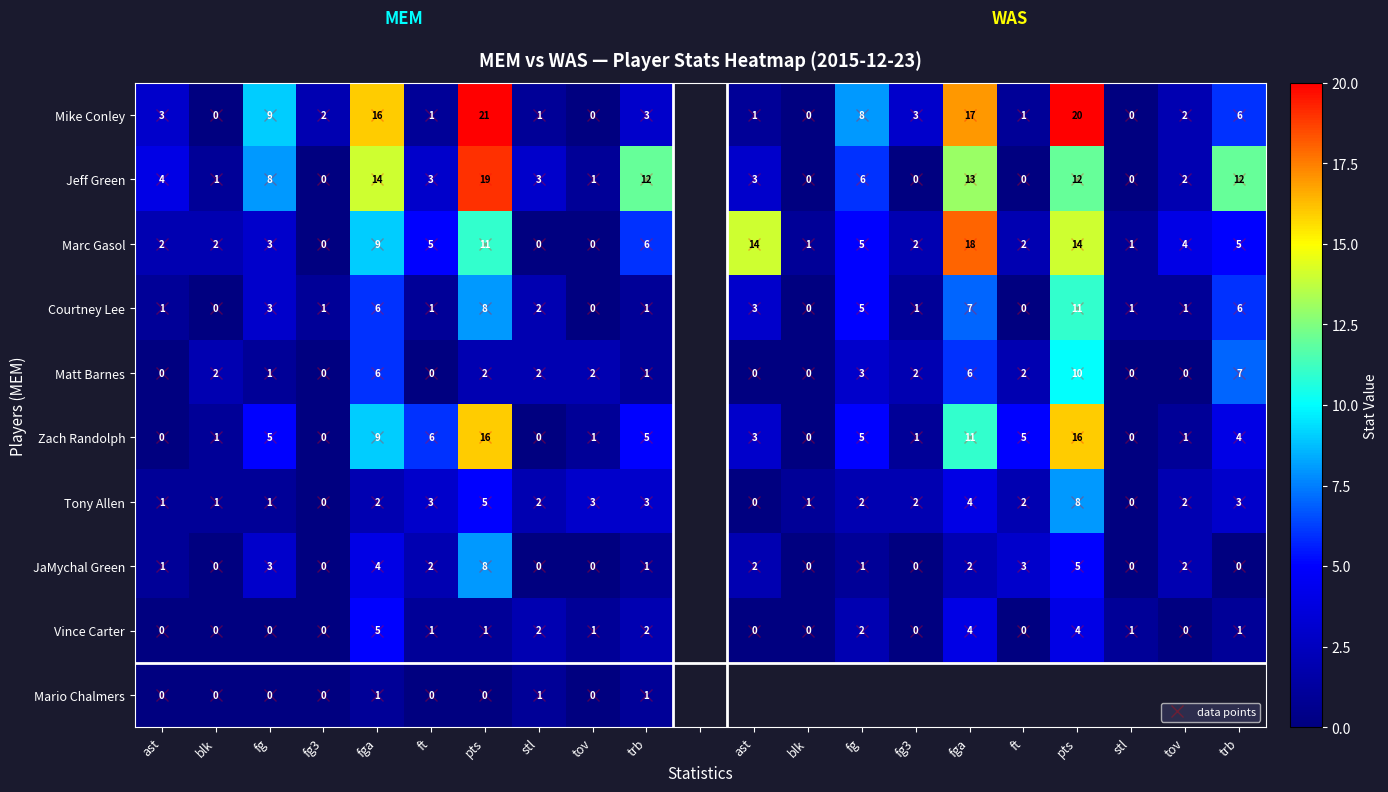

At how many categories does at least one series exceed 20?

1